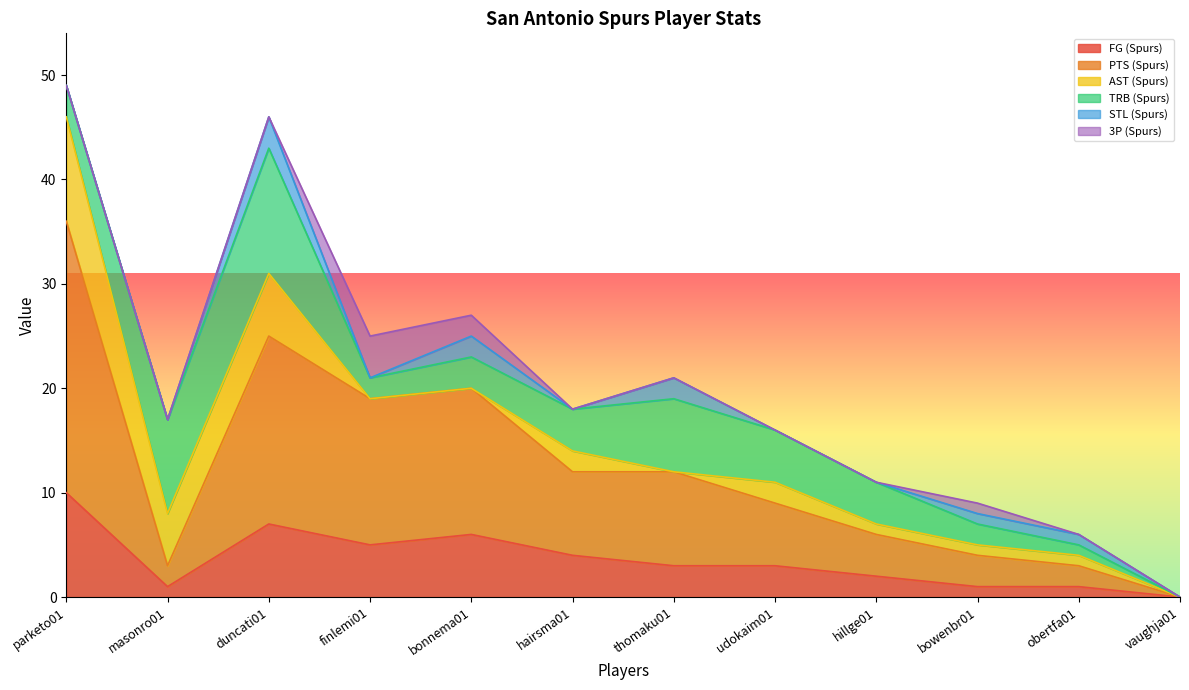

At which label is STL (Spurs) closest to 1?

bowenbr01